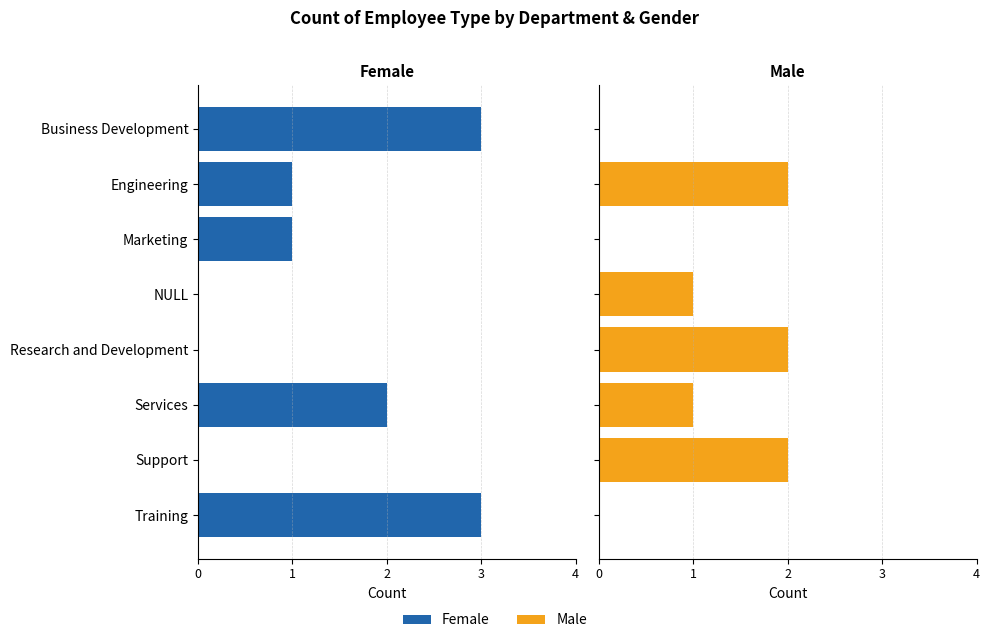

How many values in the Male series are below 1?

3